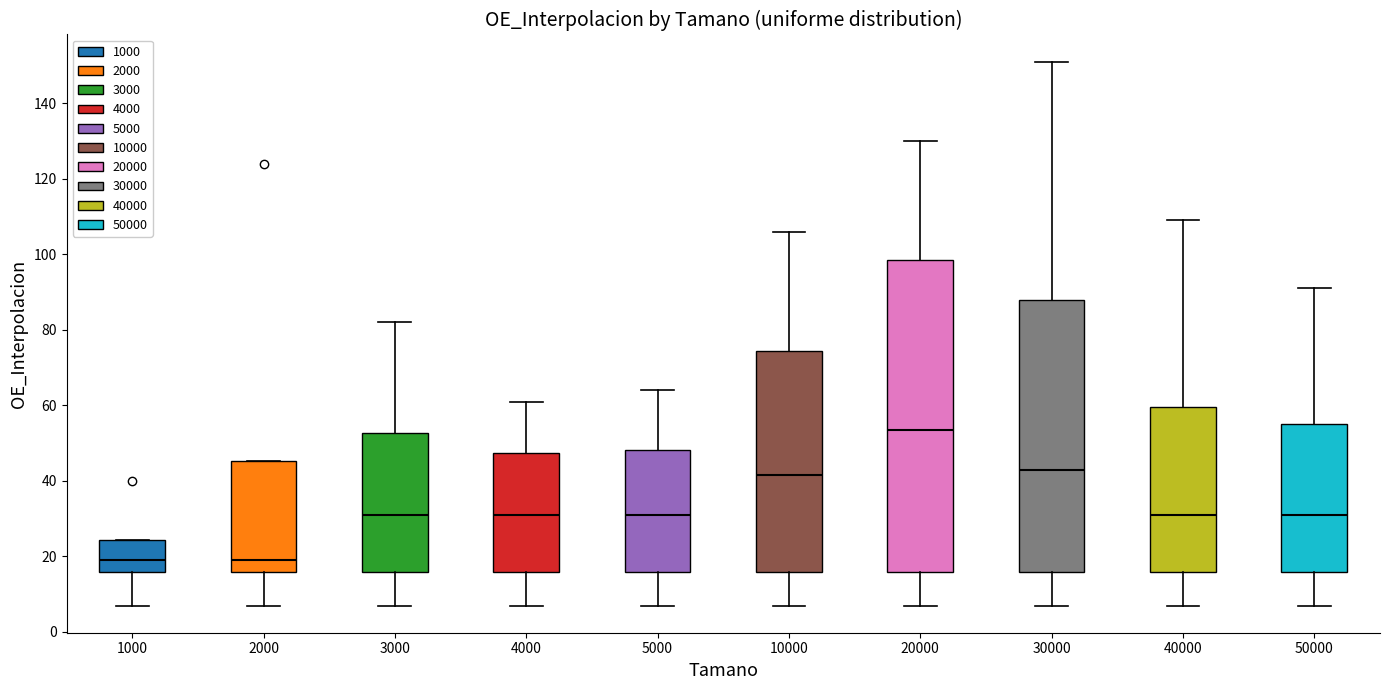

Reading left to right, read every box against the y-axis: the position of its median line, the range the box covers, and the ends of its whiskers. The values are not printed on the chart, so give them approximately, as read against the axis.

1000: median 20, box 16 to 24, whiskers 8 to 24
2000: median 20, box 16 to 46, whiskers 8 to 46
3000: median 32, box 16 to 52, whiskers 8 to 82
4000: median 32, box 16 to 48, whiskers 8 to 62
5000: median 32, box 16 to 48, whiskers 8 to 64
10000: median 42, box 16 to 74, whiskers 8 to 106
20000: median 54, box 16 to 98, whiskers 8 to 130
30000: median 44, box 16 to 88, whiskers 8 to 152
40000: median 32, box 16 to 60, whiskers 8 to 110
50000: median 32, box 16 to 56, whiskers 8 to 92